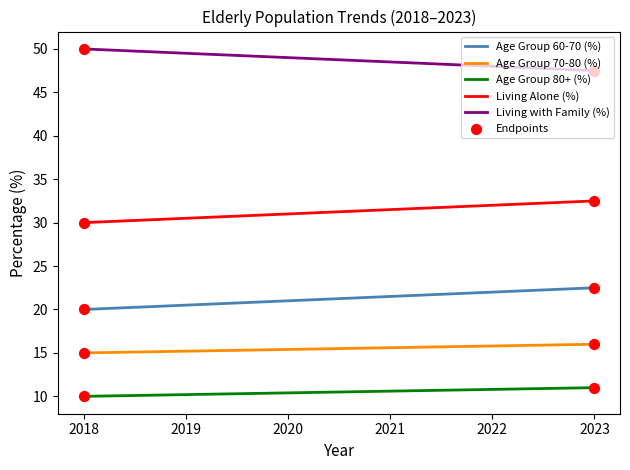

Which series has the largest total across all categories?

Living with Family (%)